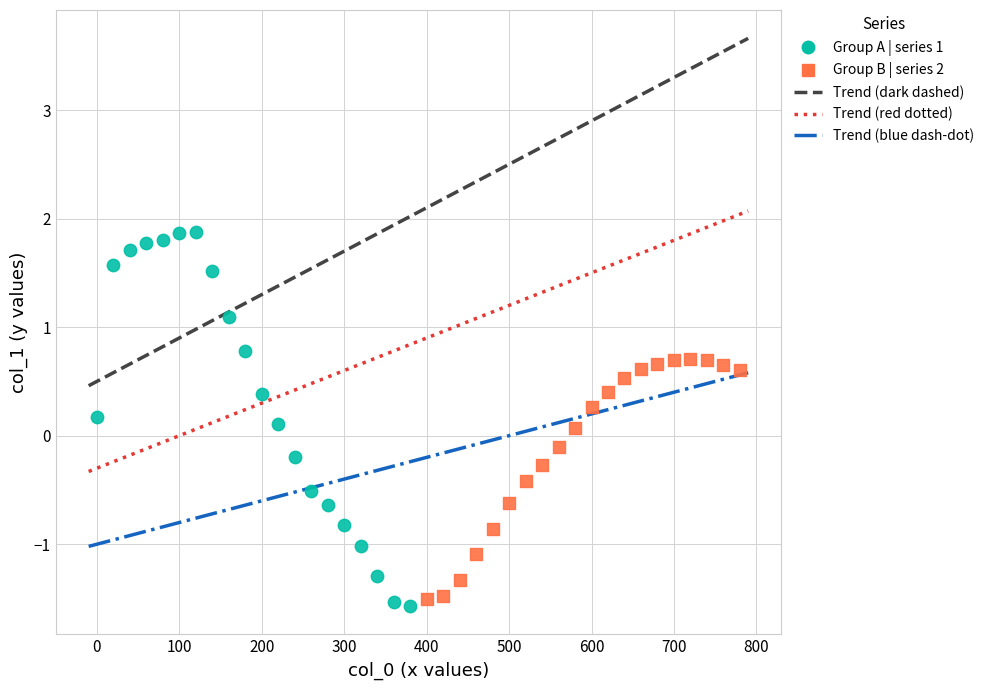

Which series has the widest spread of Y values?

Group A | series 1